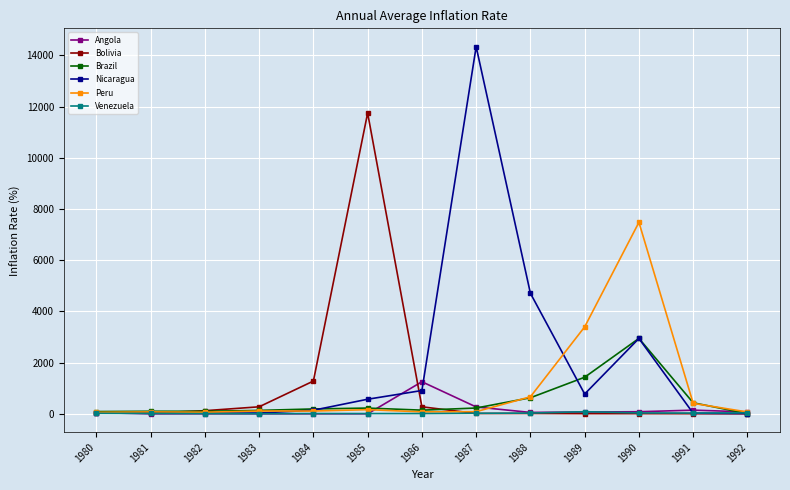

True or false: Nicaragua has more than 1 interior local peaks.

True